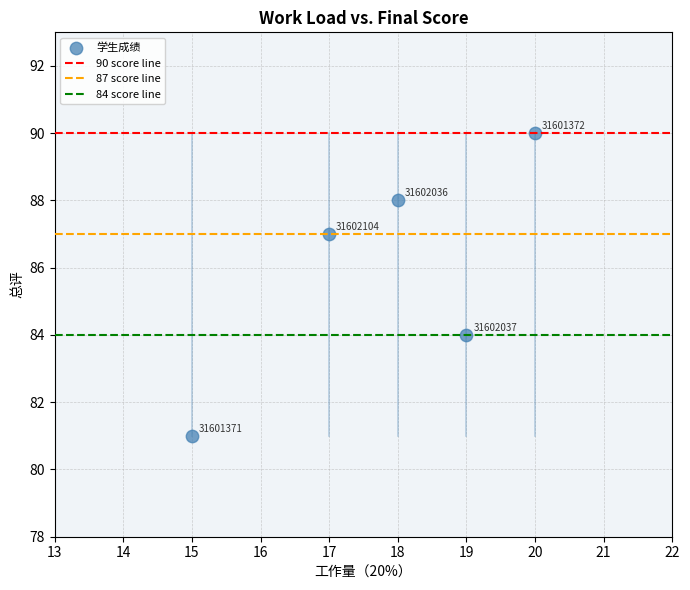

What is the range of X values (max minus min)?

5